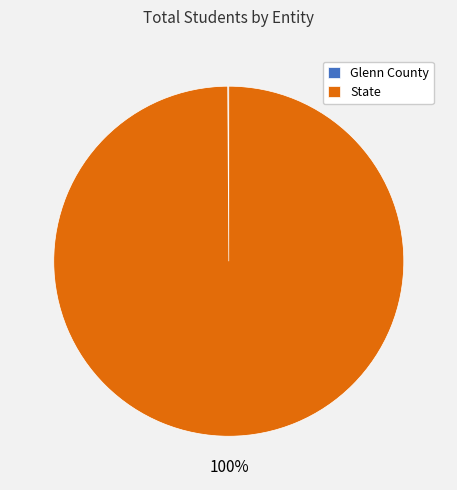

To the nearest percent, what is the difference between the largest and smallest slice percentages?

100%